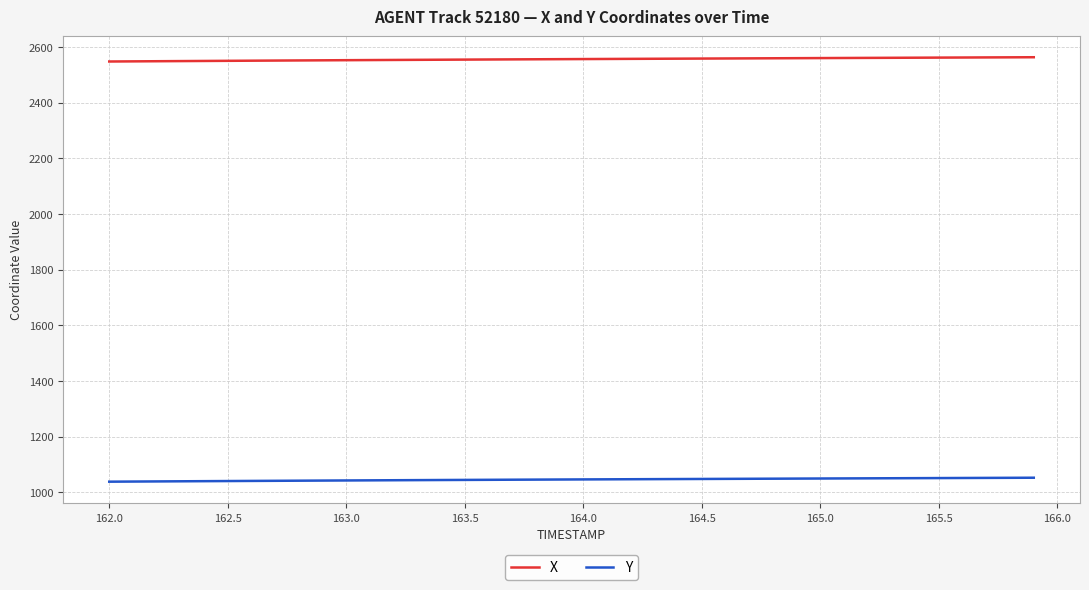

Does the chart display data point markers on the line(s)?

No